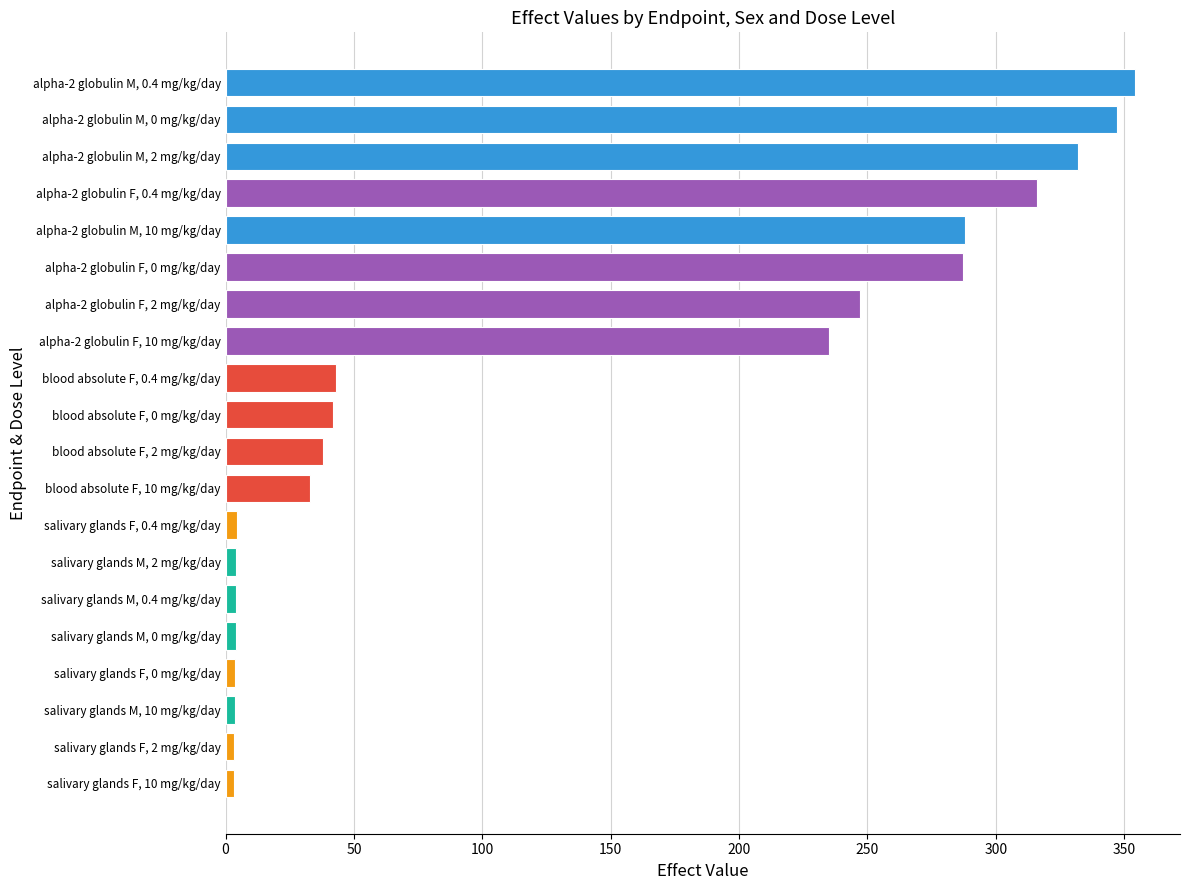

How many categories are shown in the chart?

20